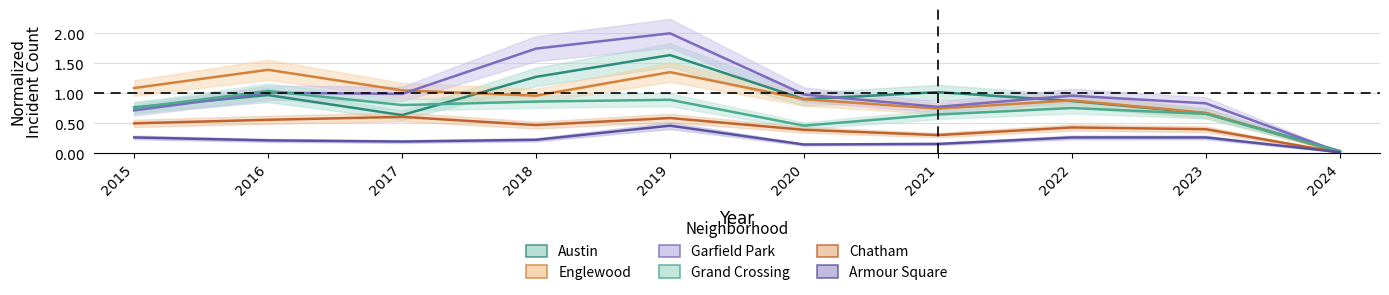

Reading left to right, transcribe all the data shown in this chart.

Austin: 2015=0.8	2016=1.0	2017=0.6	2018=1.3	2019=1.6	2020=0.9	2021=1.0	2022=0.9	2023=0.7	2024=0.0
Englewood: 2015=1.1	2016=1.4	2017=1.0	2018=1.0	2019=1.4	2020=0.9	2021=0.7	2022=0.9	2023=0.7	2024=0.0
Garfield Park: 2015=0.7	2016=1.0	2017=1.0	2018=1.7	2019=2.0	2020=1.0	2021=0.8	2022=1.0	2023=0.8	2024=0.0
Grand Crossing: 2015=0.8	2016=1.0	2017=0.8	2018=0.9	2019=0.9	2020=0.5	2021=0.6	2022=0.8	2023=0.7	2024=0.0
Chatham: 2015=0.5	2016=0.6	2017=0.6	2018=0.5	2019=0.6	2020=0.4	2021=0.3	2022=0.4	2023=0.4	2024=0.0
Armour Square: 2015=0.3	2016=0.2	2017=0.2	2018=0.2	2019=0.5	2020=0.1	2021=0.2	2022=0.3	2023=0.3	2024=0.0